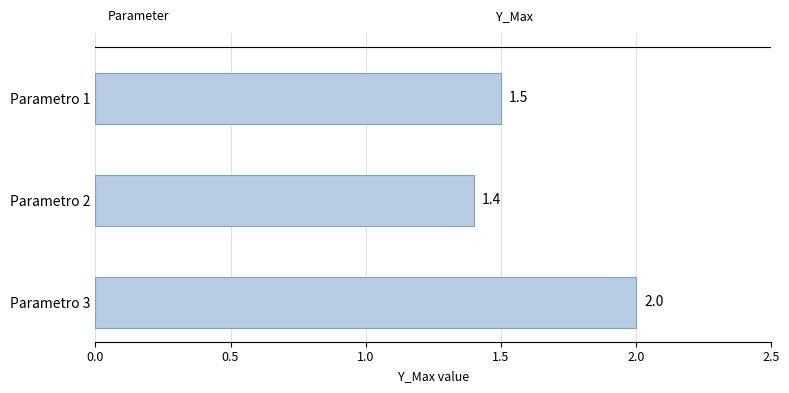

What is the sum of all values?

4.9